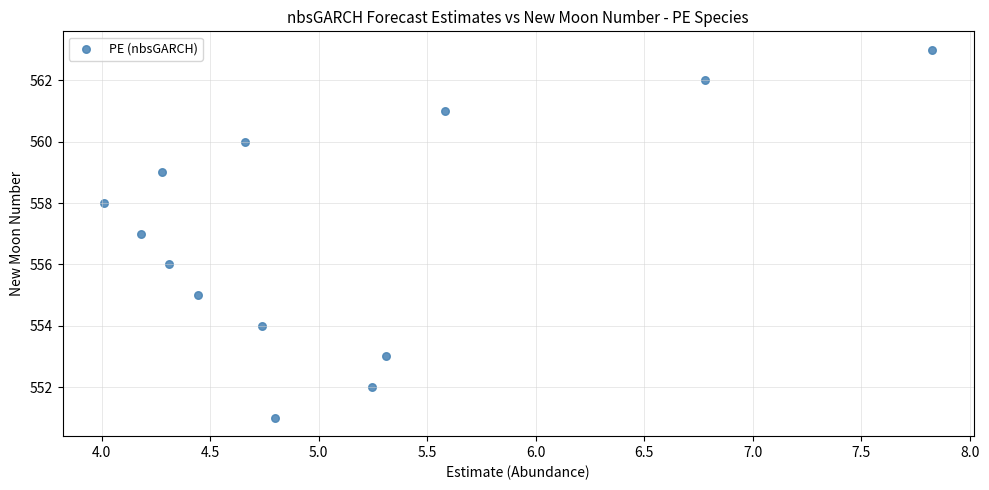

What is the range of Y values (max minus min)?

12